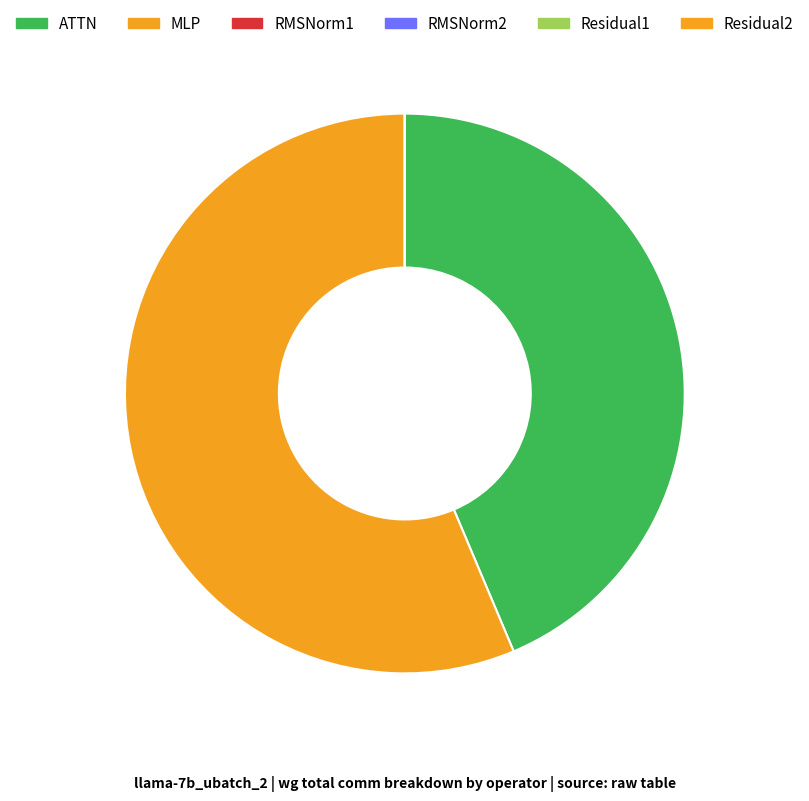

Between RMSNorm1 and Residual2, which is larger?

RMSNorm1